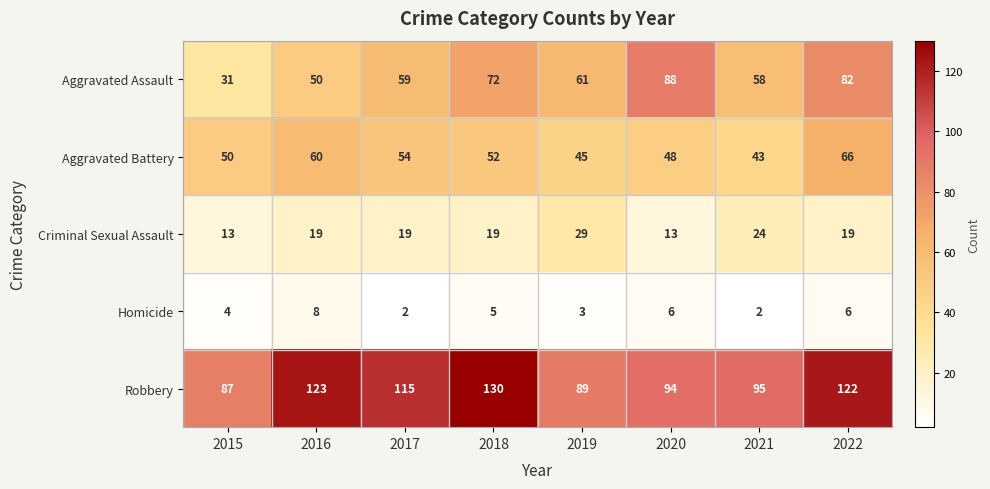

What is the difference between the Aggravated Assault values at 2015 and 2021?

27